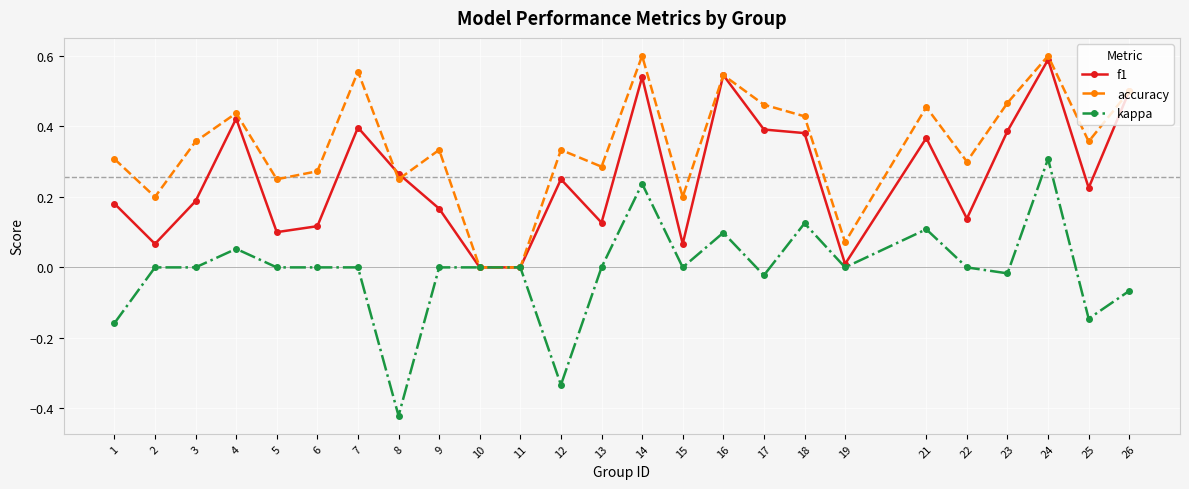

At 17, list the series in order from smallest to largest.

kappa, f1, accuracy